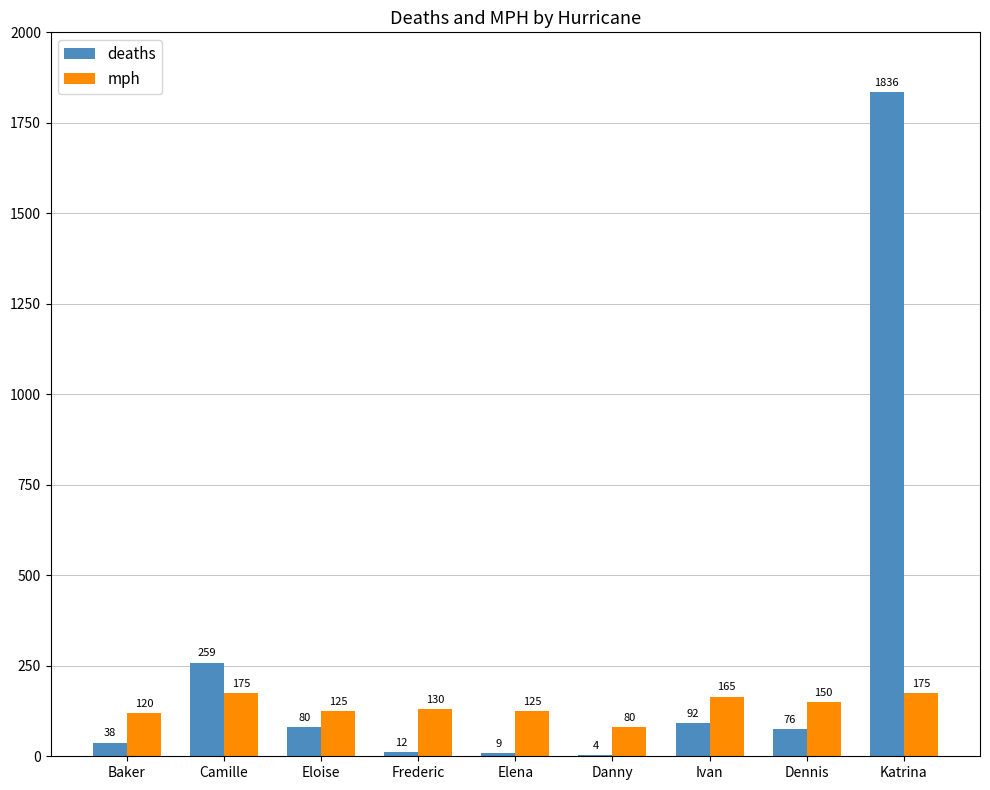

The mph series shows 72 at Dennis. True or false?

False